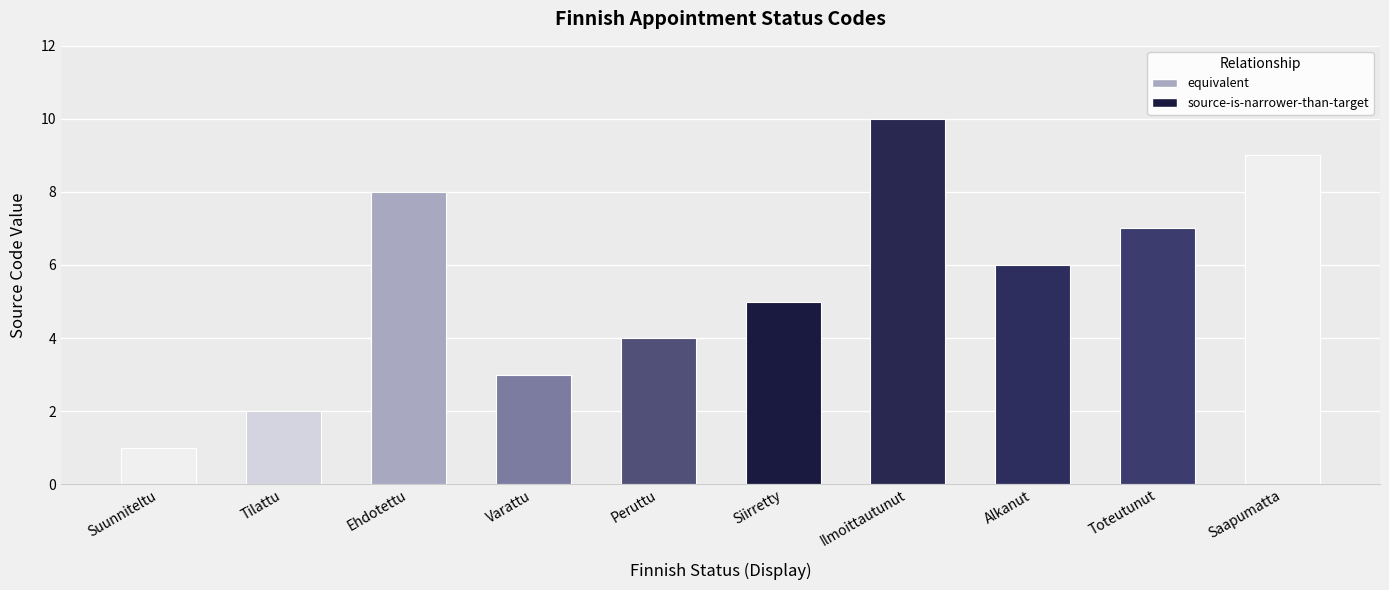

How many bars are there in total?

10